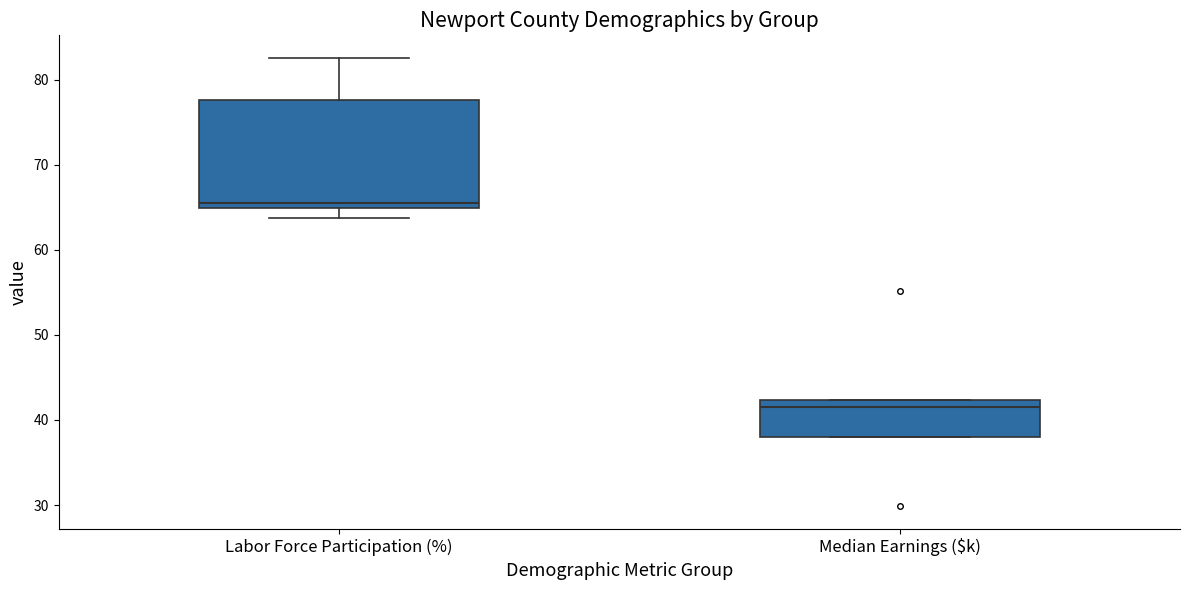

Where does the median line of the box for Labor Force Participation (%) sit on the y-axis? The values are not printed on the chart, so give them approximately, as read against the axis.

66